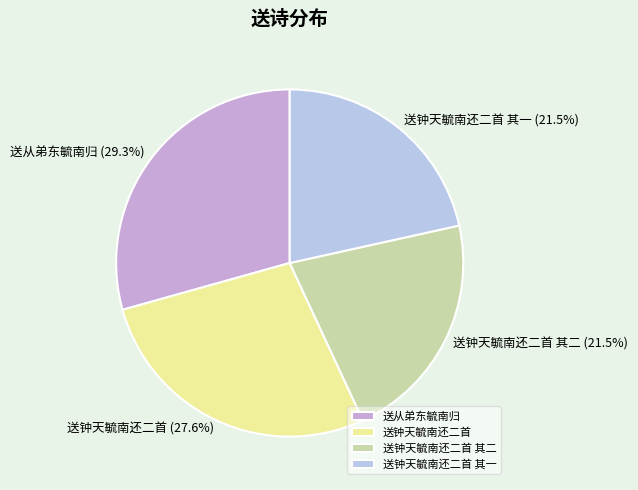

Does 送从弟东毓南归 account for over 50% of the chart?

No